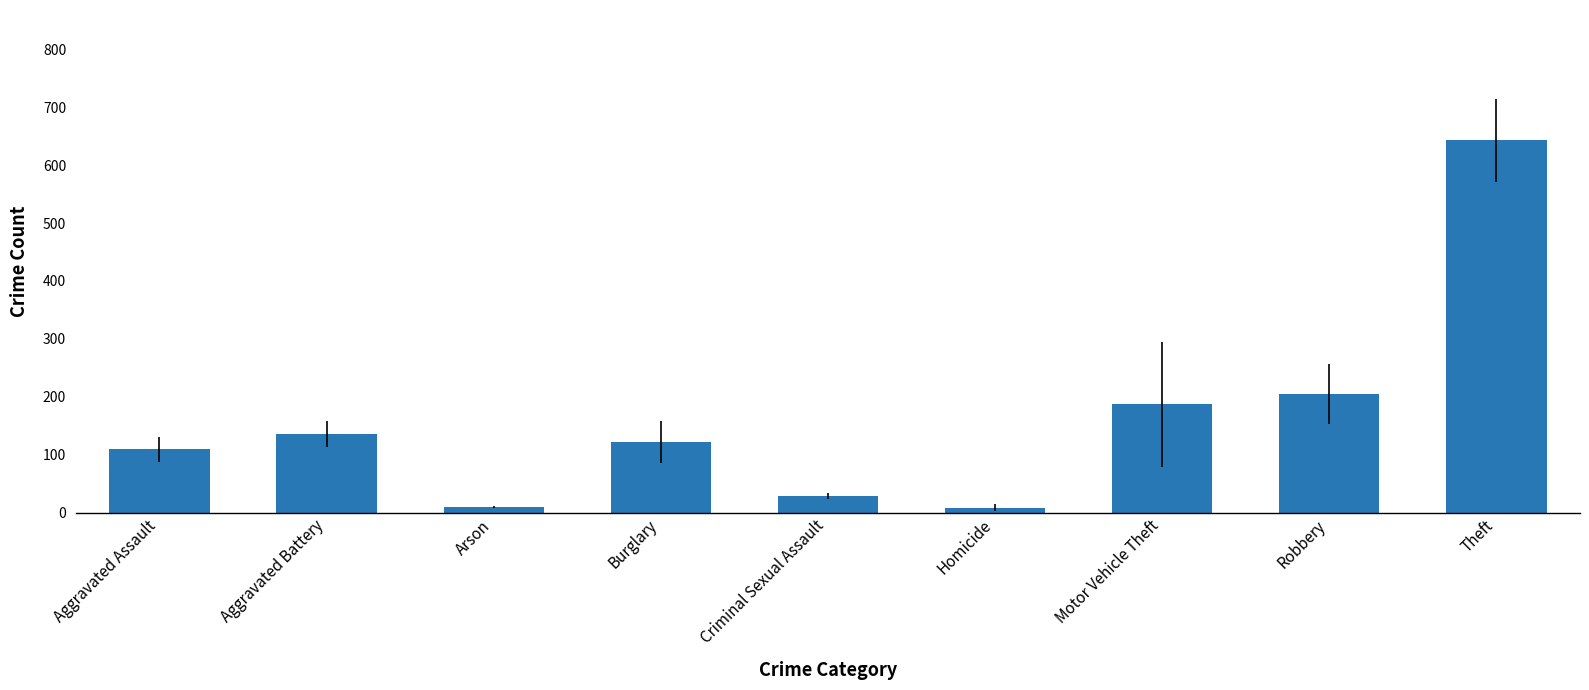

What value does the data have at Arson, to the nearest 10?

10